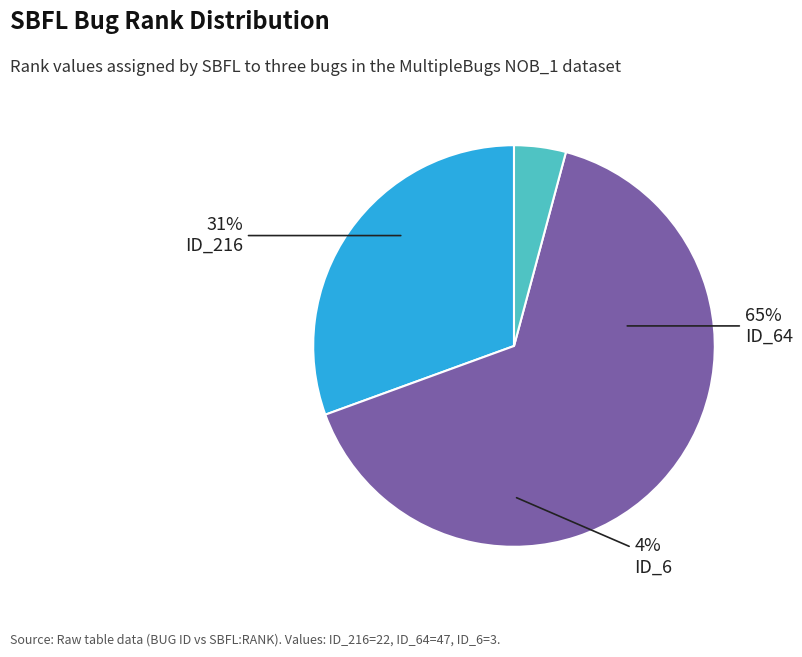

Count the number of slices in the pie.

3